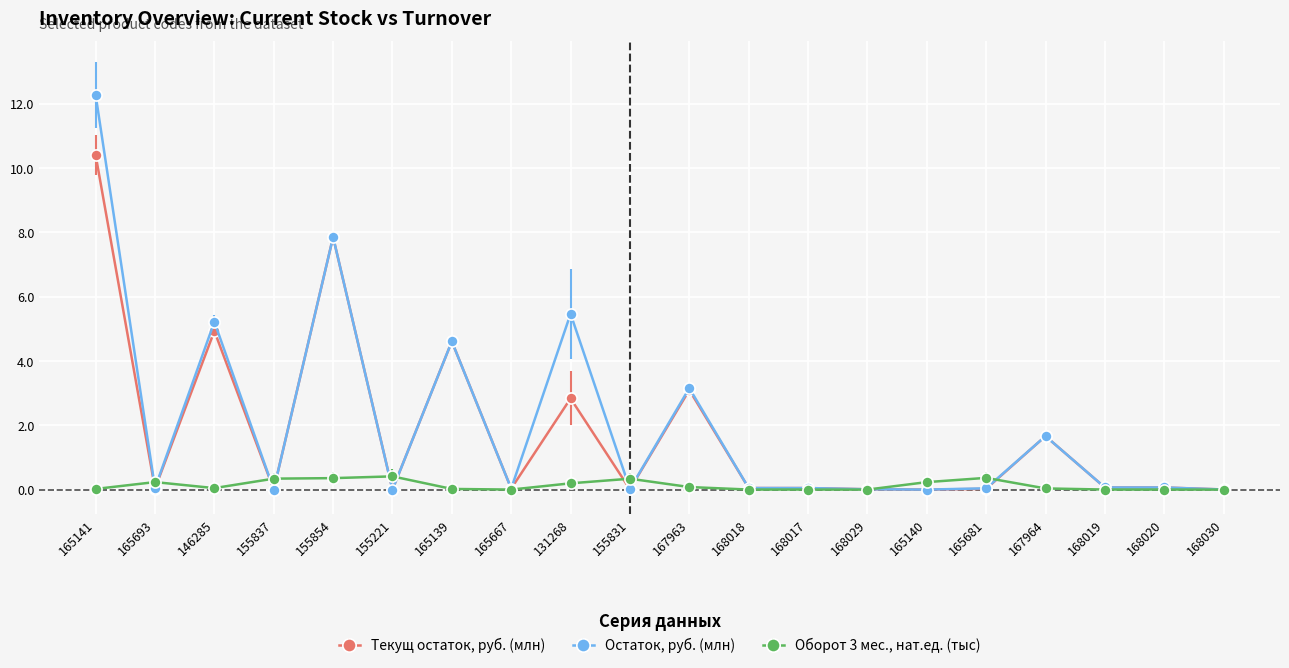

True or false: Остаток, руб. (млн) has more than 1 points higher than both neighbors.

True